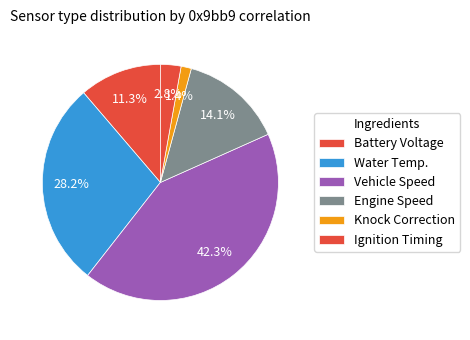

Count the number of slices in the pie.

6